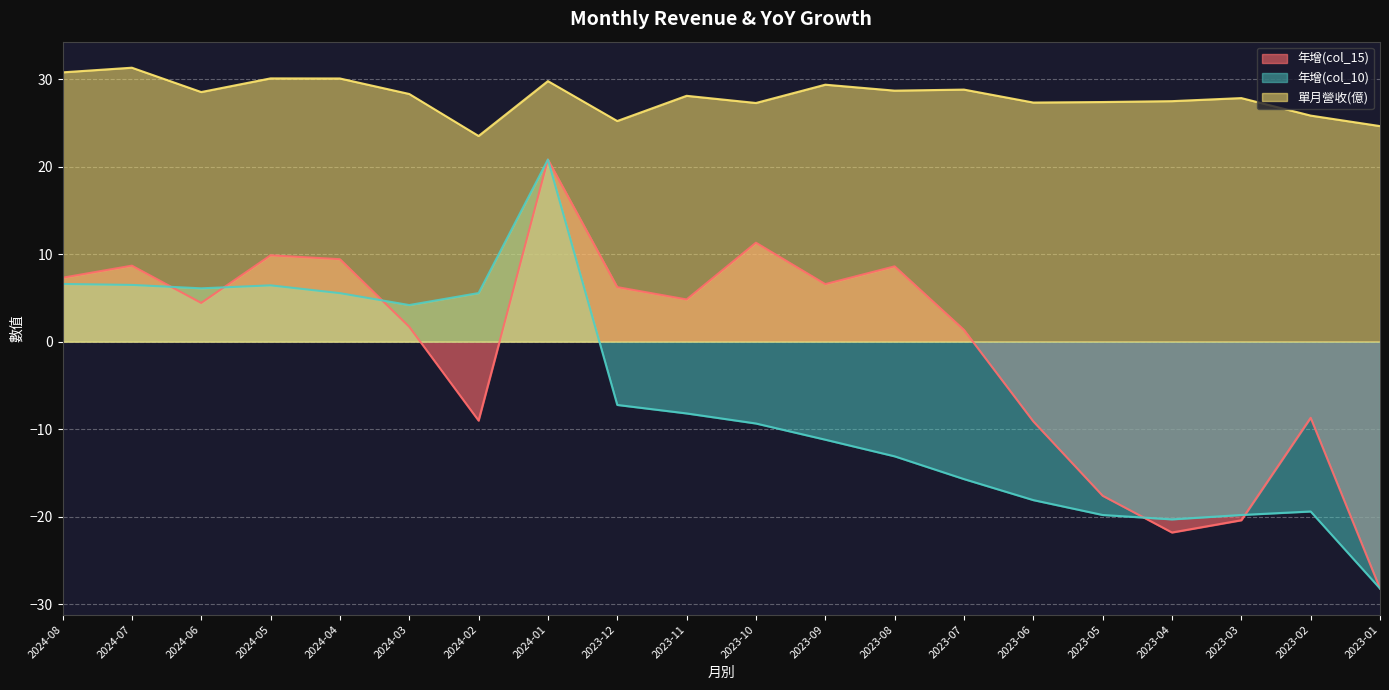

What is the difference between the 單月營收(億) values at 2023-03 and 2023-04?

0.4